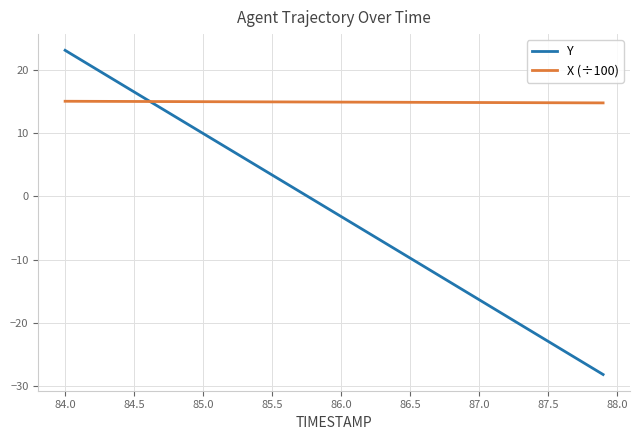

What is the minimum value shown in the chart?

-28.2